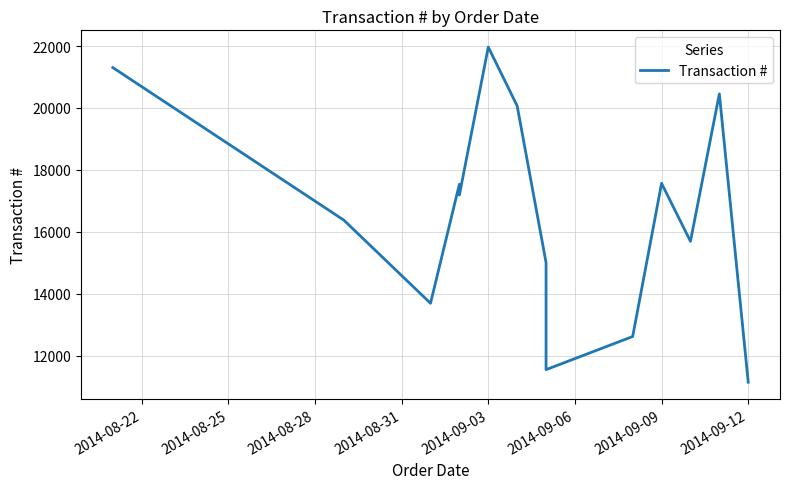

What is the minimum value shown in the chart?

11152